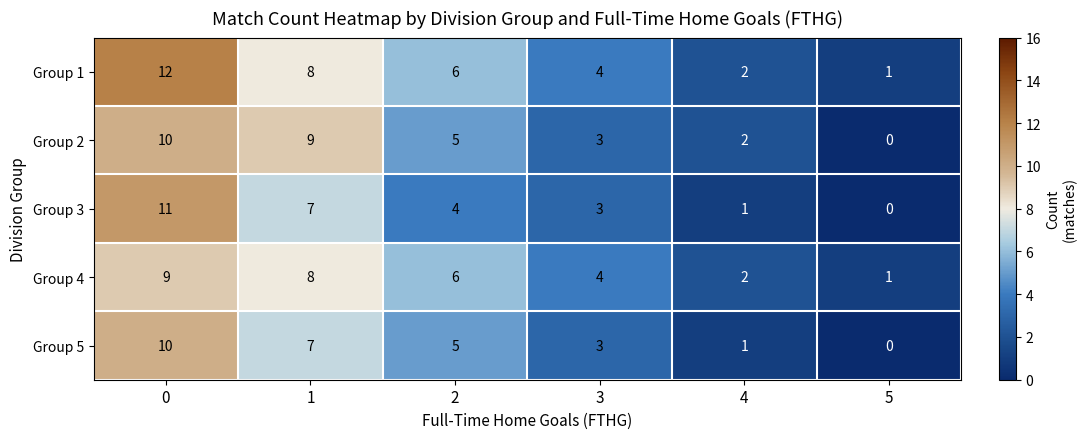

Which series has the largest total across all categories?

Group 1